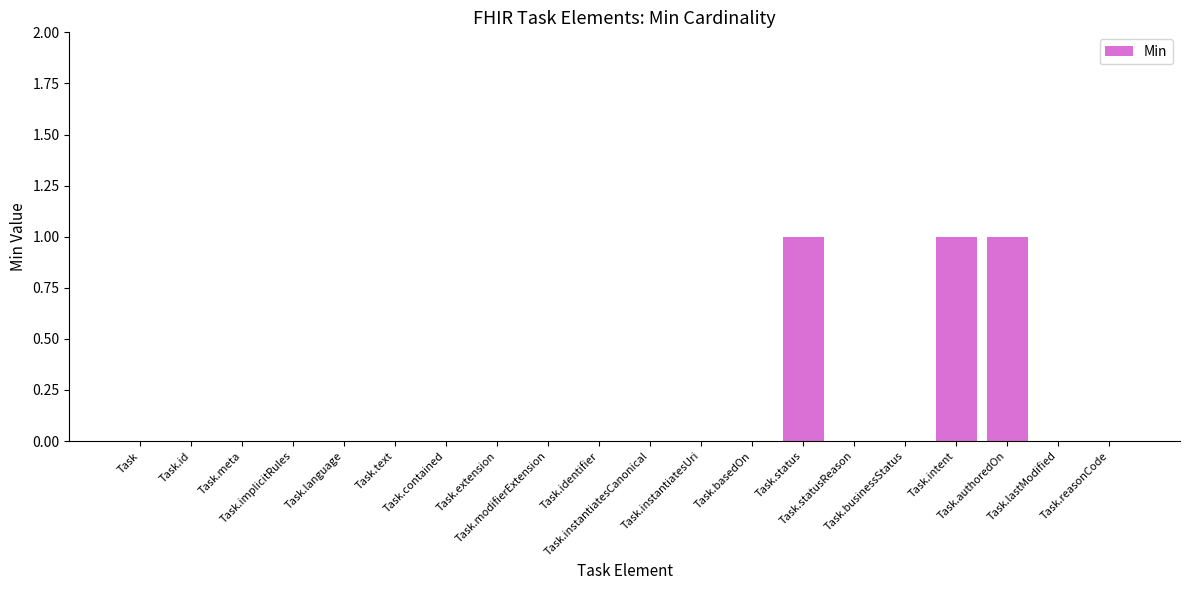

How many categories are shown in the chart?

20